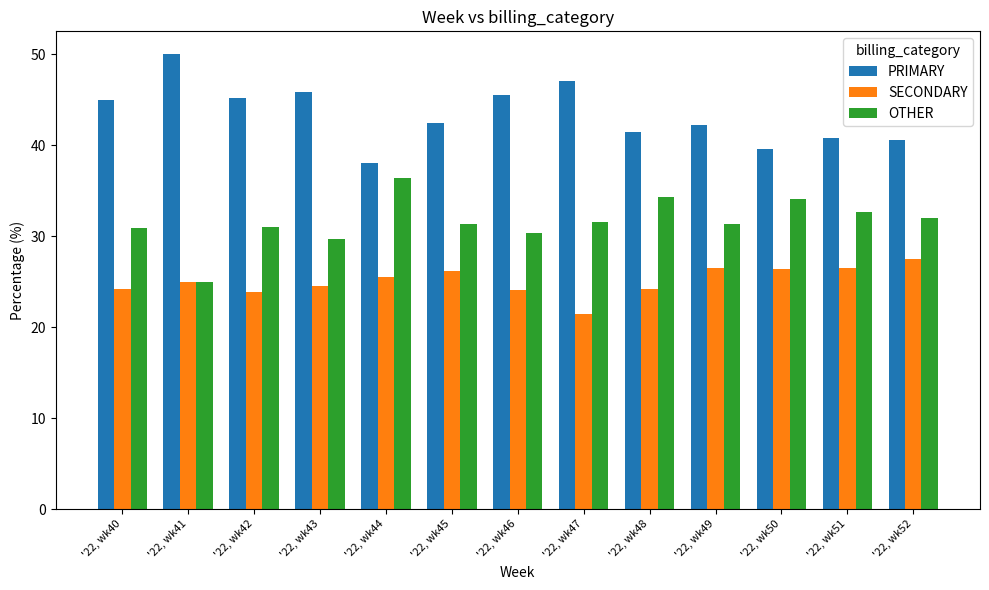

Rank the series by their maximum value, from lowest to highest.

SECONDARY, OTHER, PRIMARY